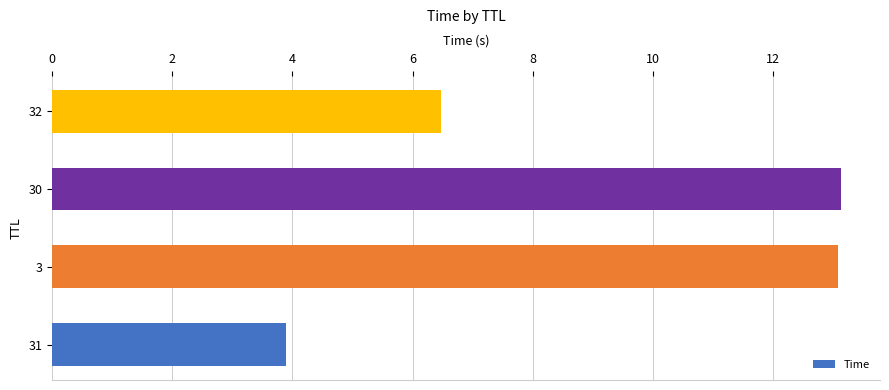

Between 31 and 30, which is larger?

30